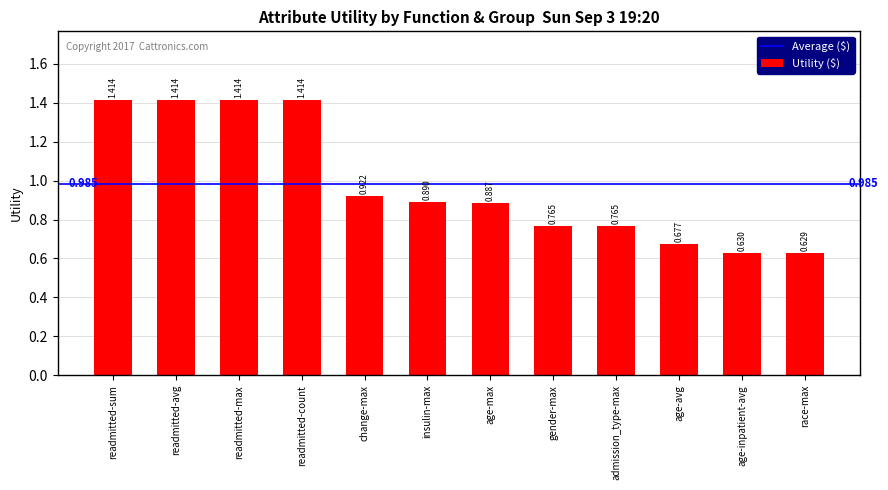

At which label is the value closest to 1?

change-max